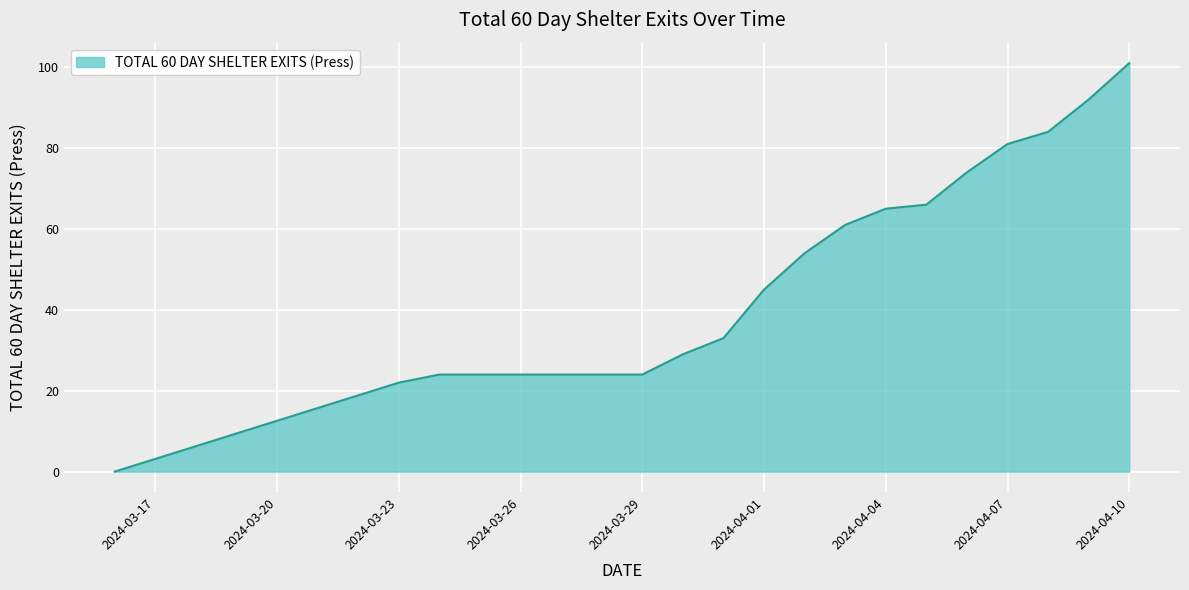

What is the sum of all values?

951